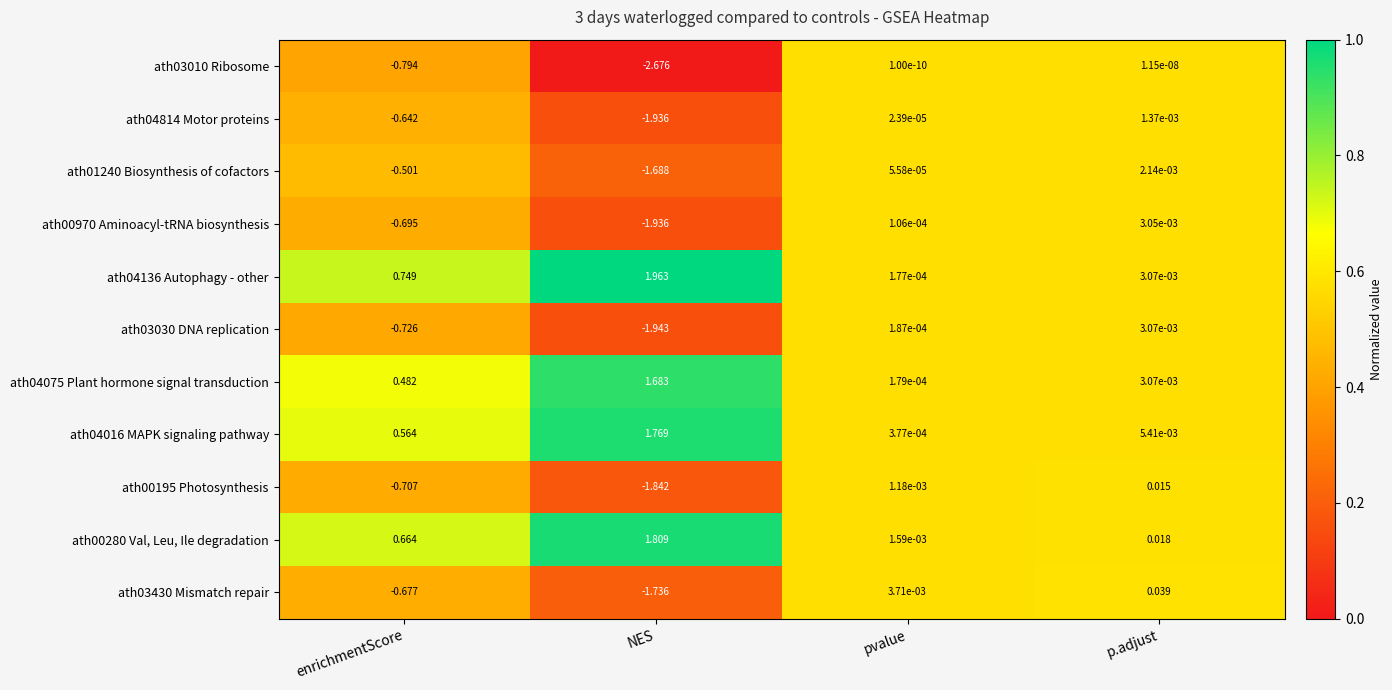

At which category does the chart reach its peak across all series?

NES